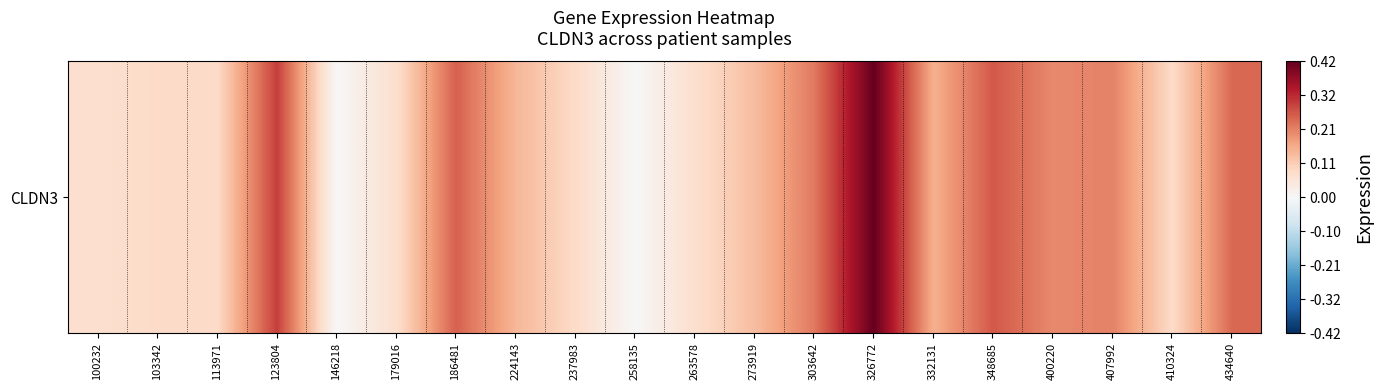

What is the greatest value displayed?

0.4